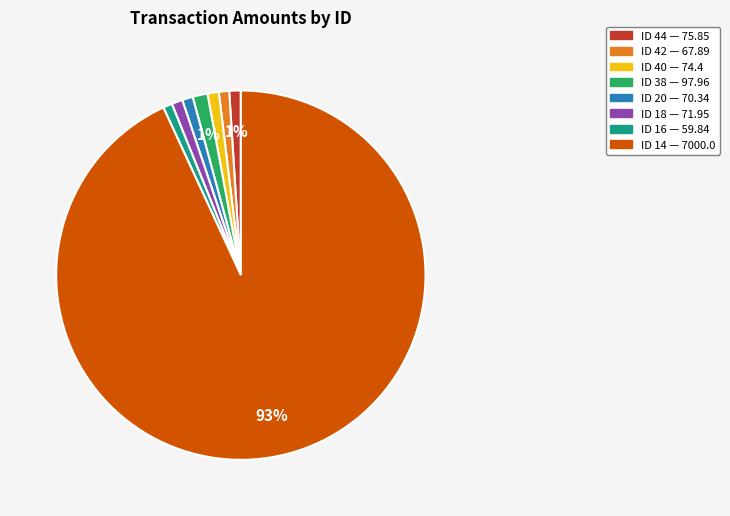

To the nearest percent, what is the difference between the largest and smallest slice percentages?

92%